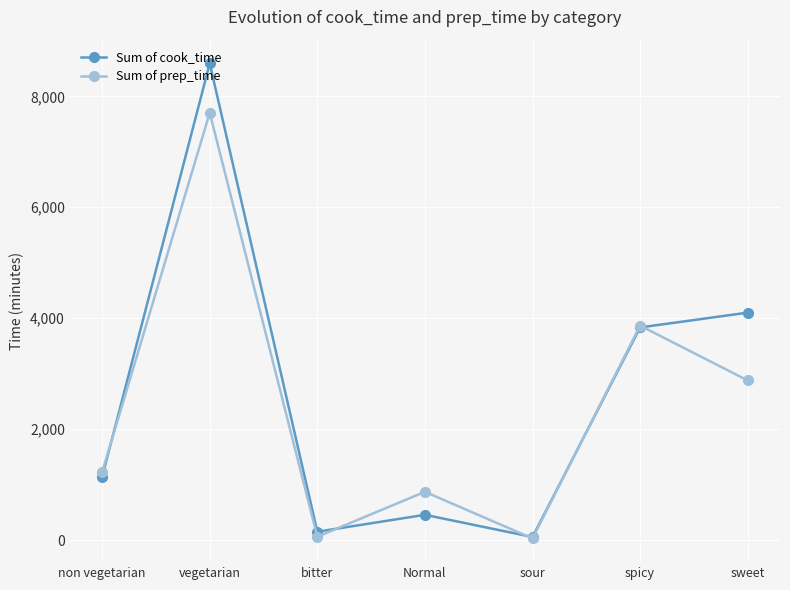

What position from the right is bitter?

5